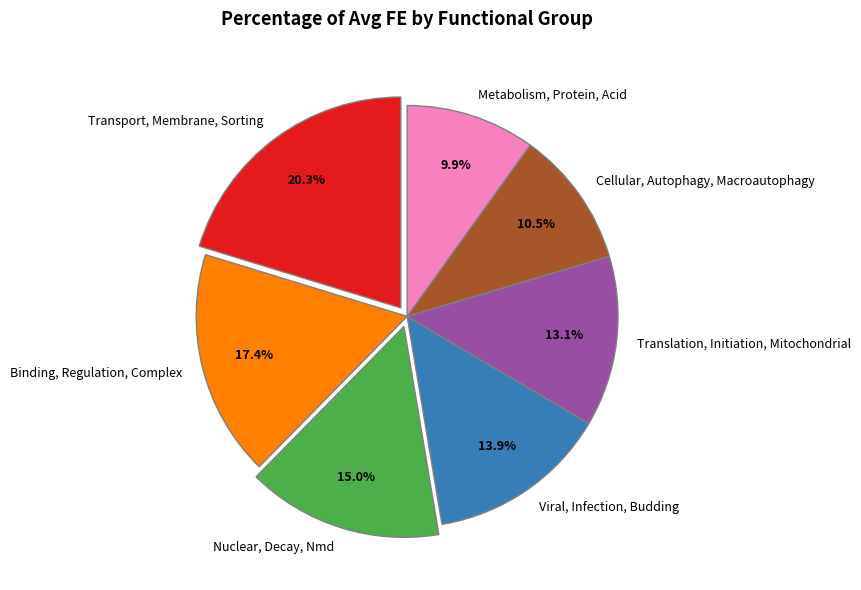

How much of the chart is everything except Nuclear, Decay, Nmd?

85.0%